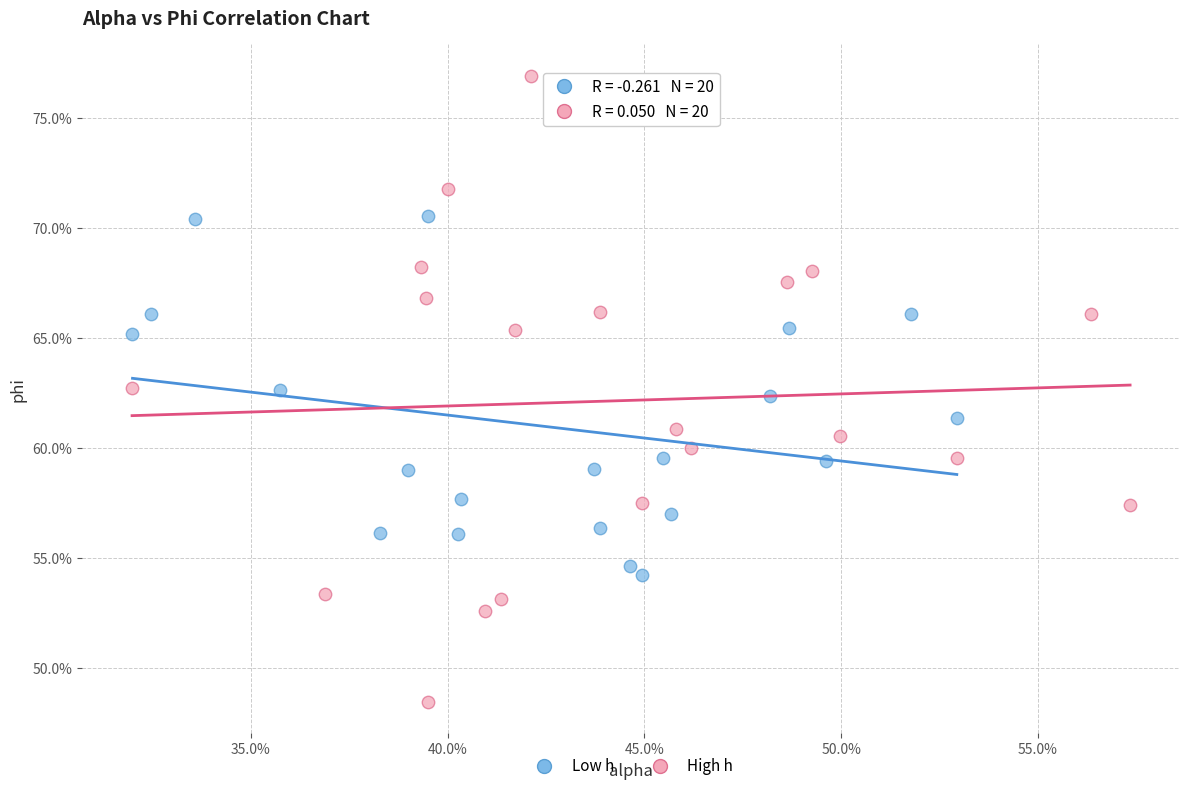

Which series reaches the maximum Y coordinate?

High h